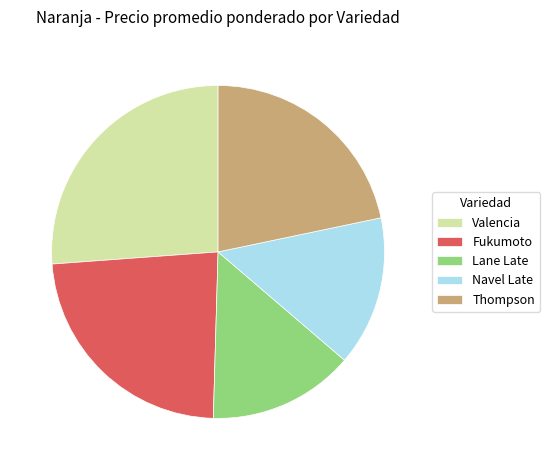

Which has a higher value, Navel Late or Thompson?

Thompson